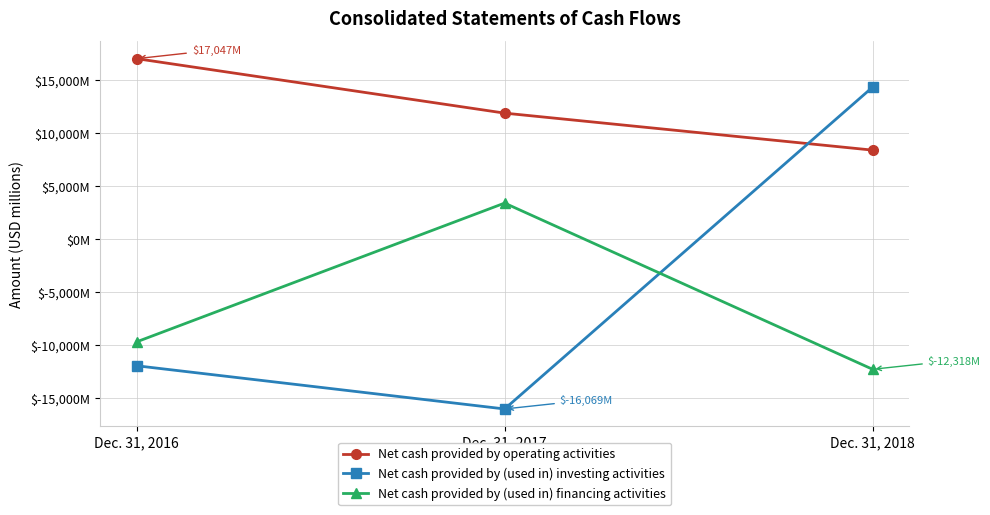

Does the chart have visible grid lines?

Yes